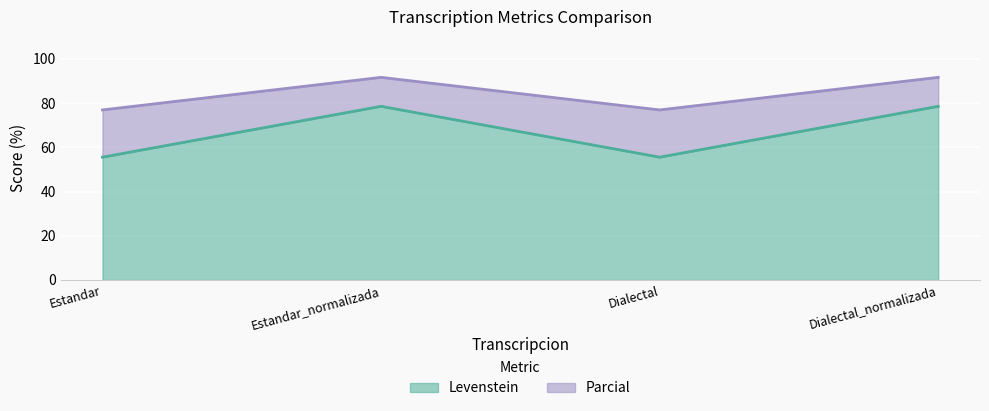

At how many categories does at least one series exceed 63?

4